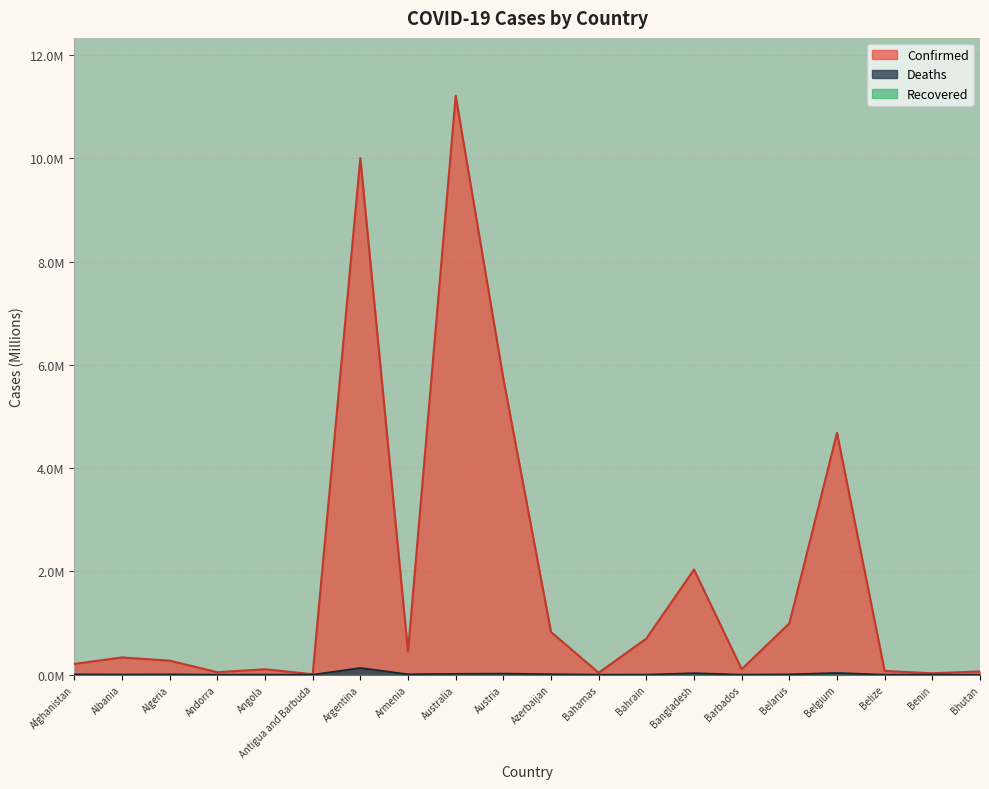

What is the greatest value displayed?

11.2